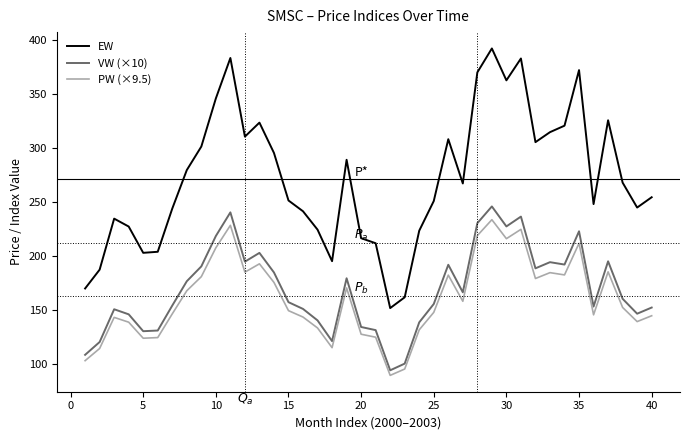

What is the sum of all EW values?

10848.1